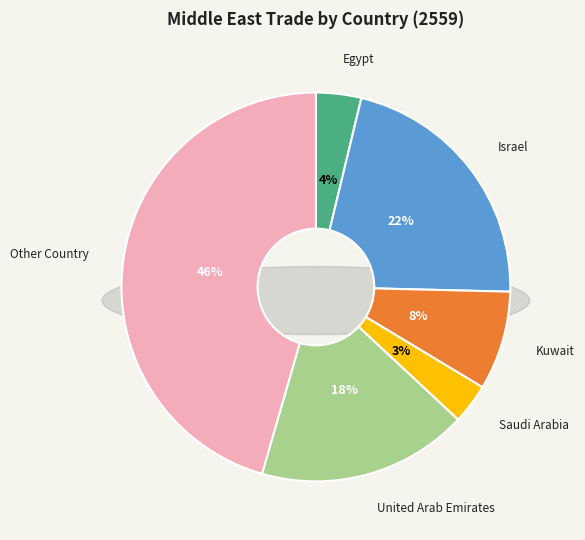

Is it true that Other Country is 46% of the pie?

True